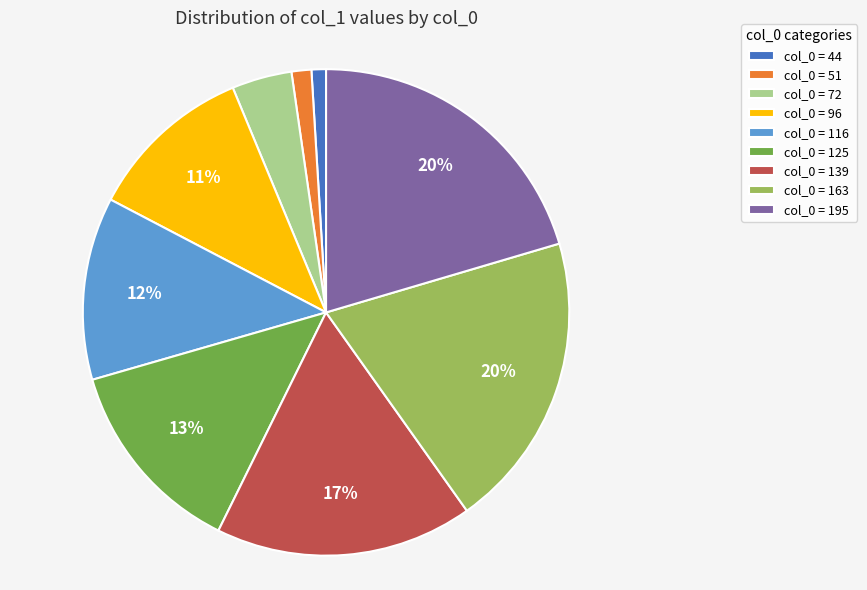

To the nearest percent, what is the difference between the col_0 = 96 and col_0 = 51 slice percentages?

10%